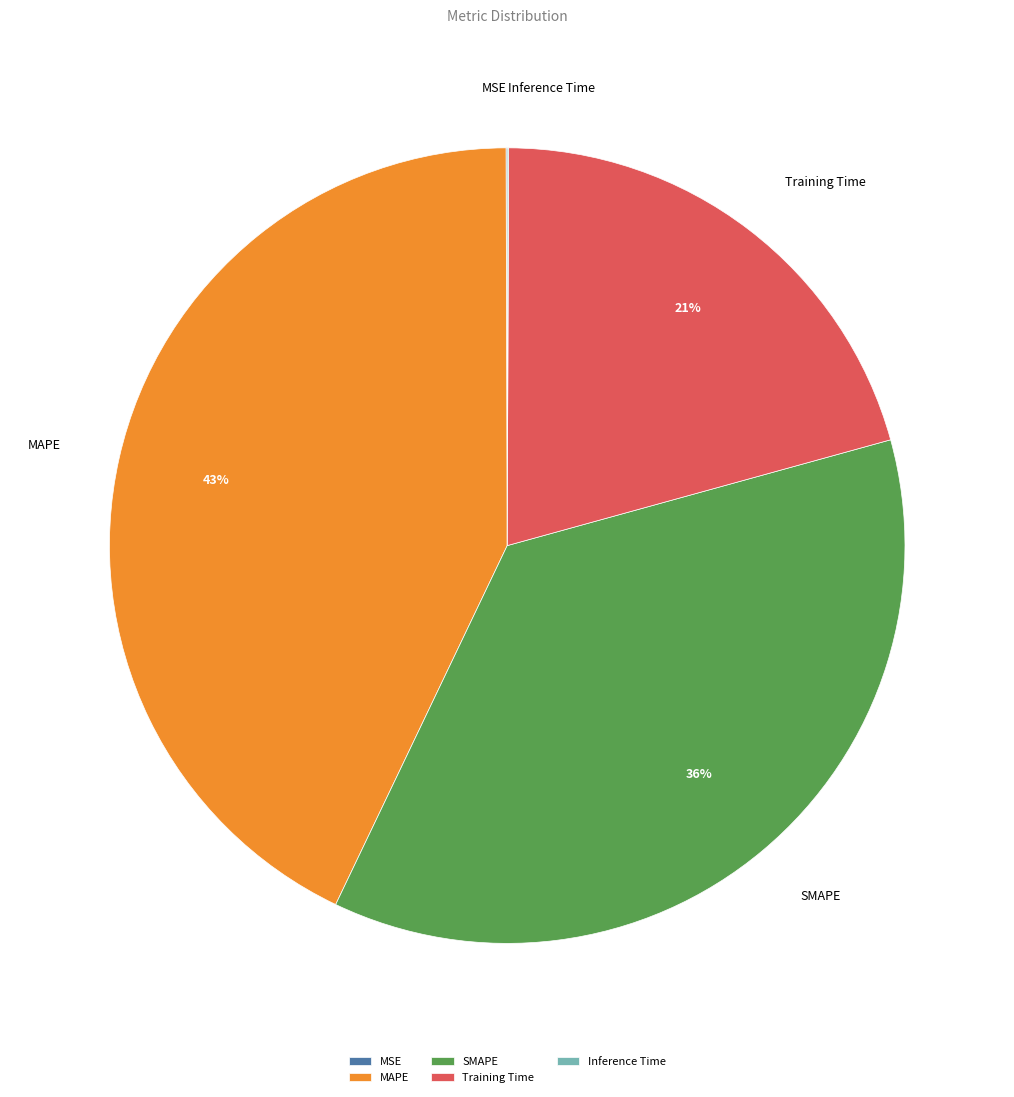

What percentage is the SMAPE slice, to the nearest percent?

36%